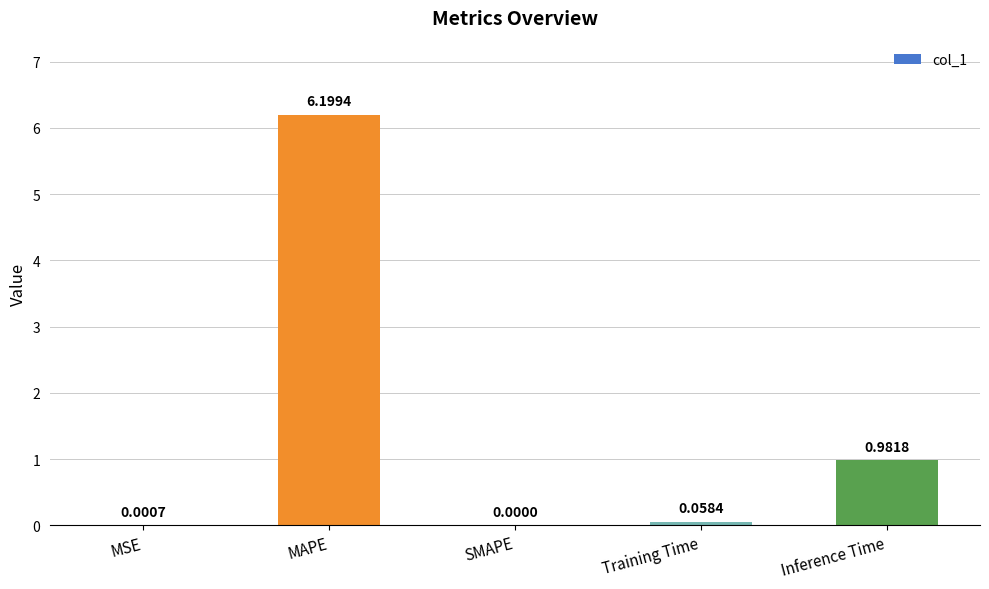

What is the average value?

1.4